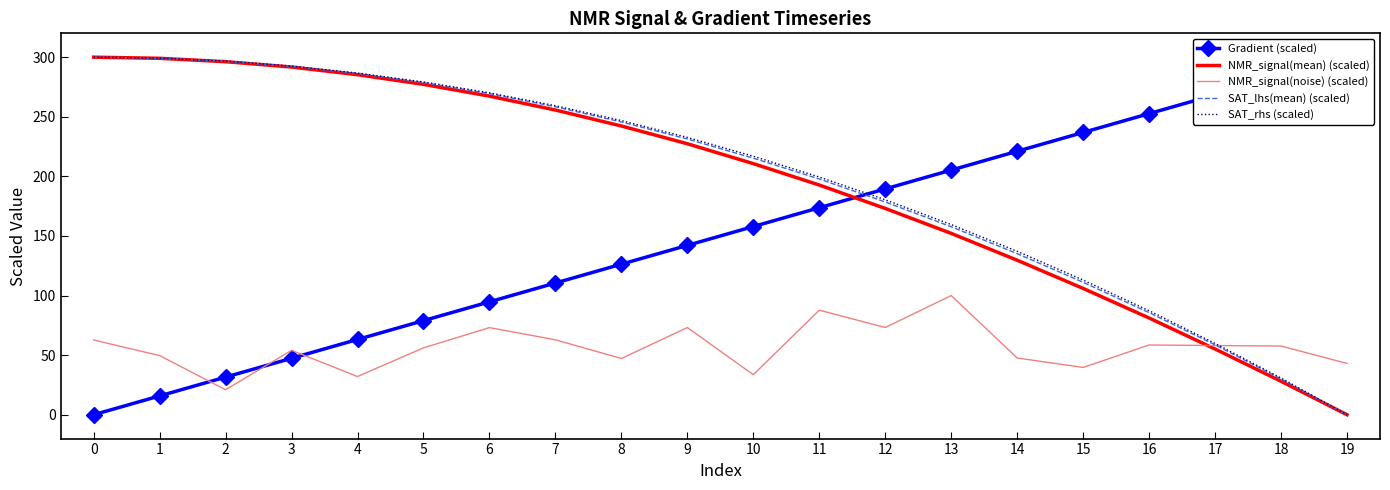

True or false: NMR_signal(noise) (scaled) has a value of 17.7 at 12.

False